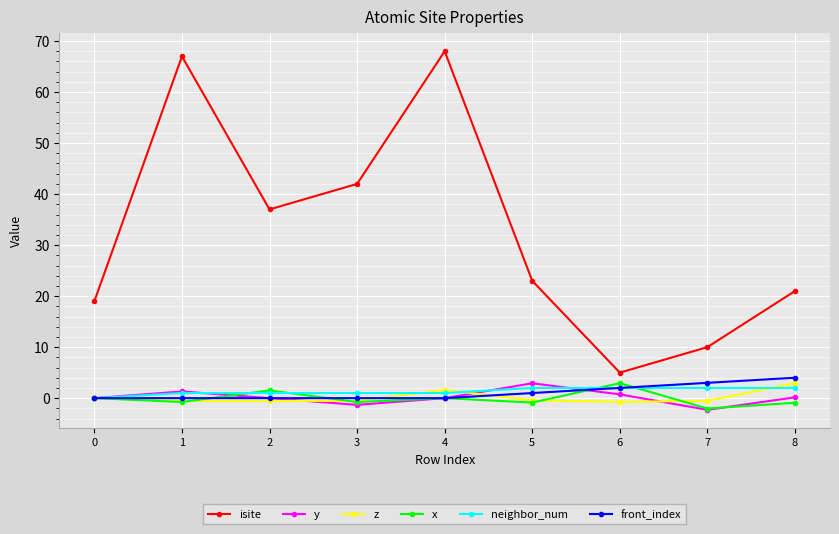

How many lines are shown in the chart?

6